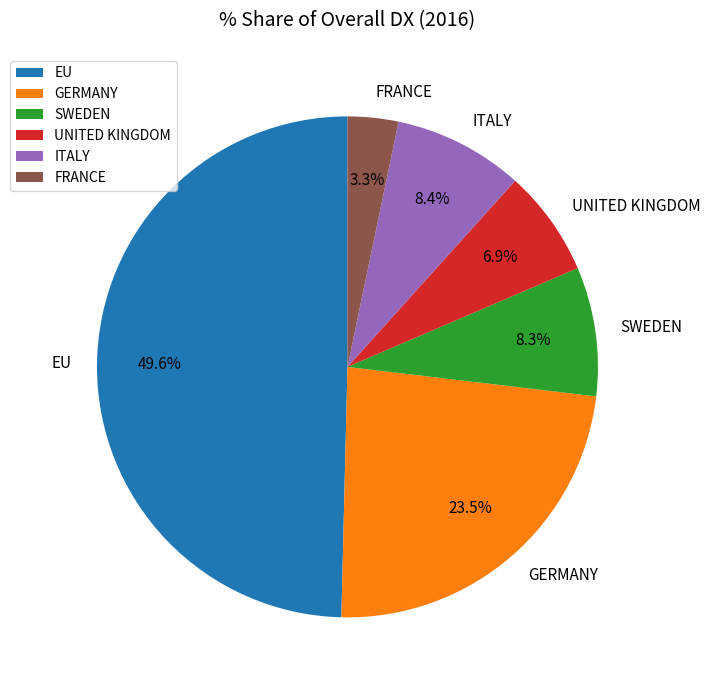

What percentage do ITALY and UNITED KINGDOM together represent?

15.3%